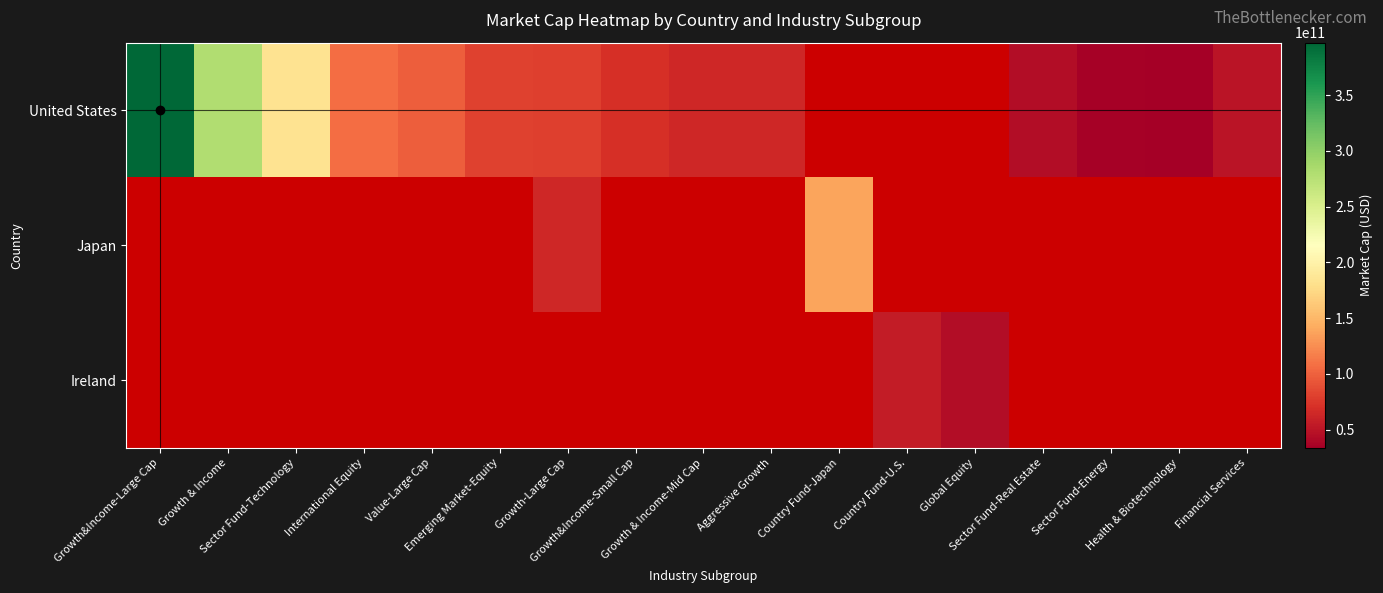

What is the difference between the second highest and second lowest values in the United States series?

244616380416.0